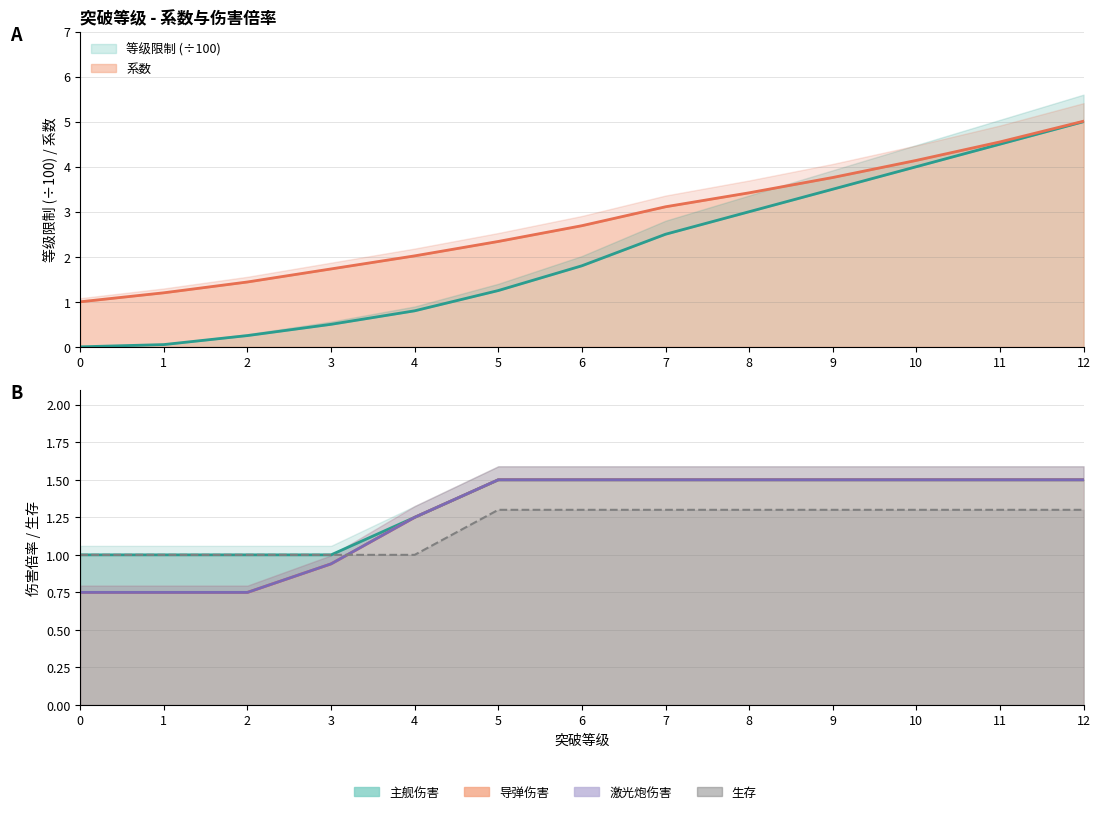

The 系数 series shows 4.3 at 6. True or false?

False